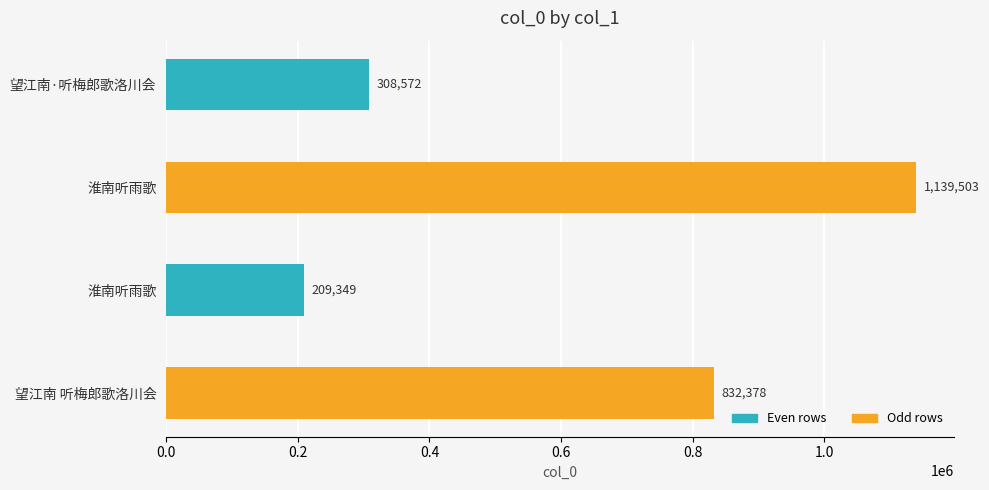

How many bars are there in total?

4